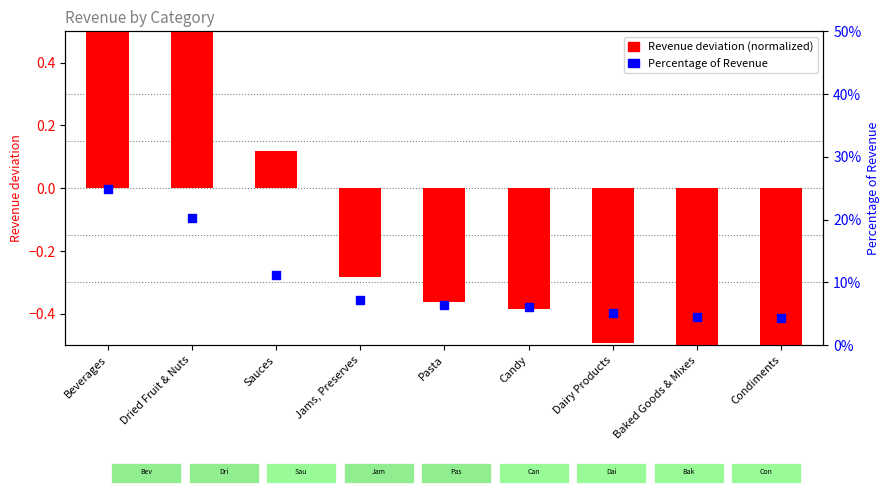

Which series has the largest total across all categories?

Percentage of Revenue